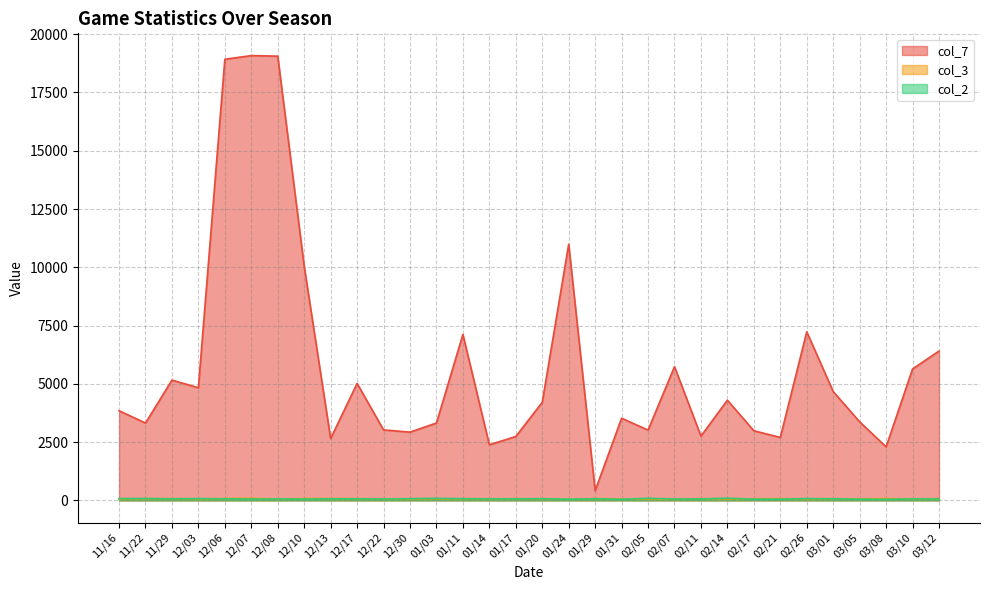

What is the maximum value for col_3?

91